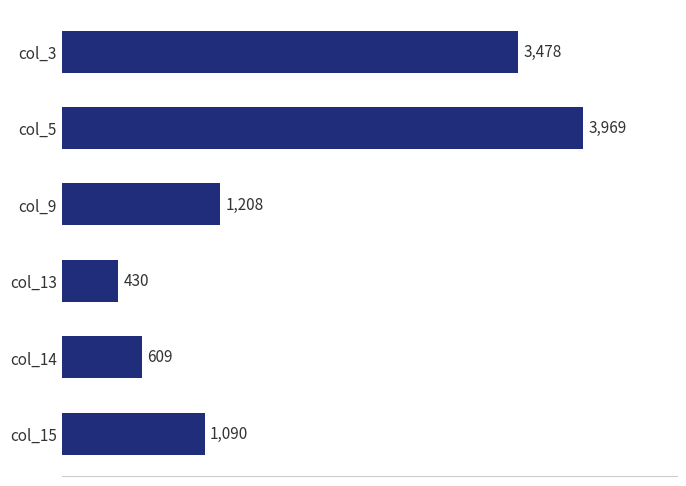

What is the approximate value at col_15?

1090